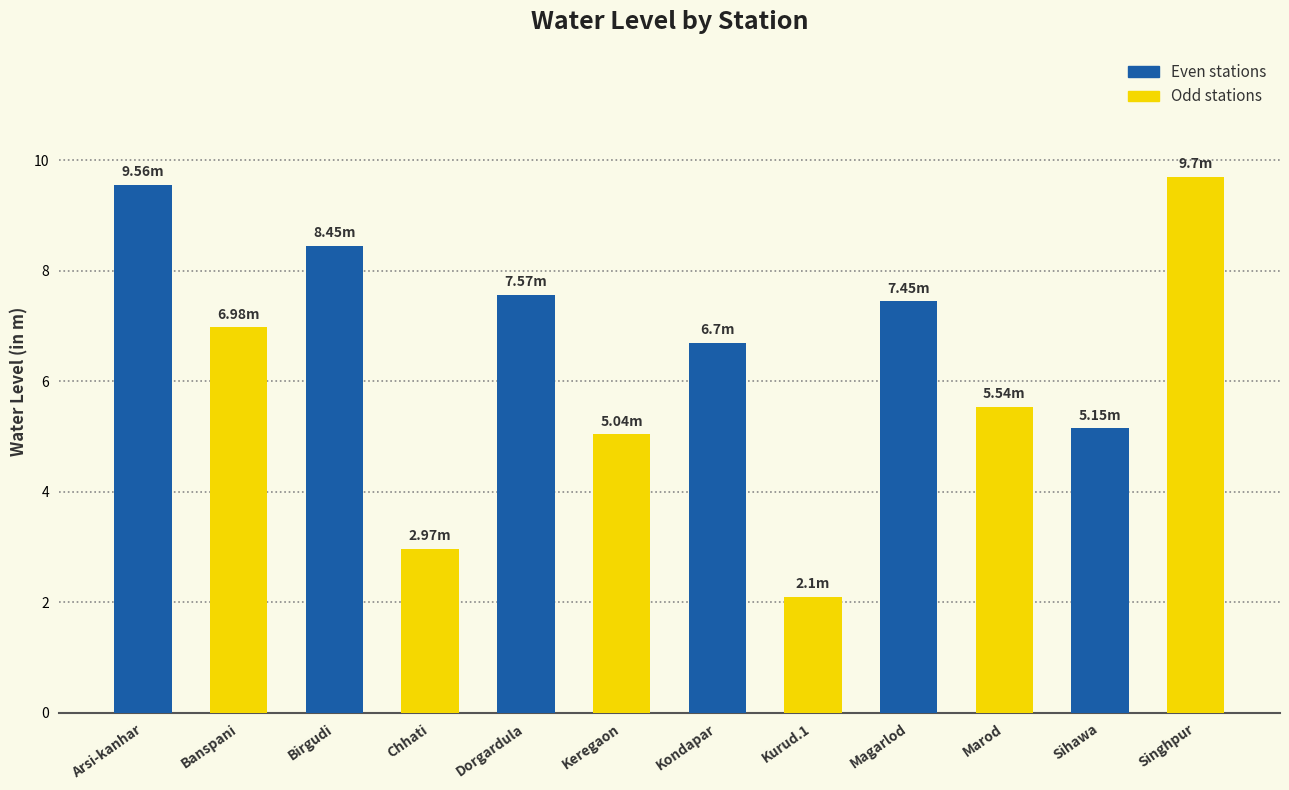

What is the label of the 4th bar from the right?

Dorgardula